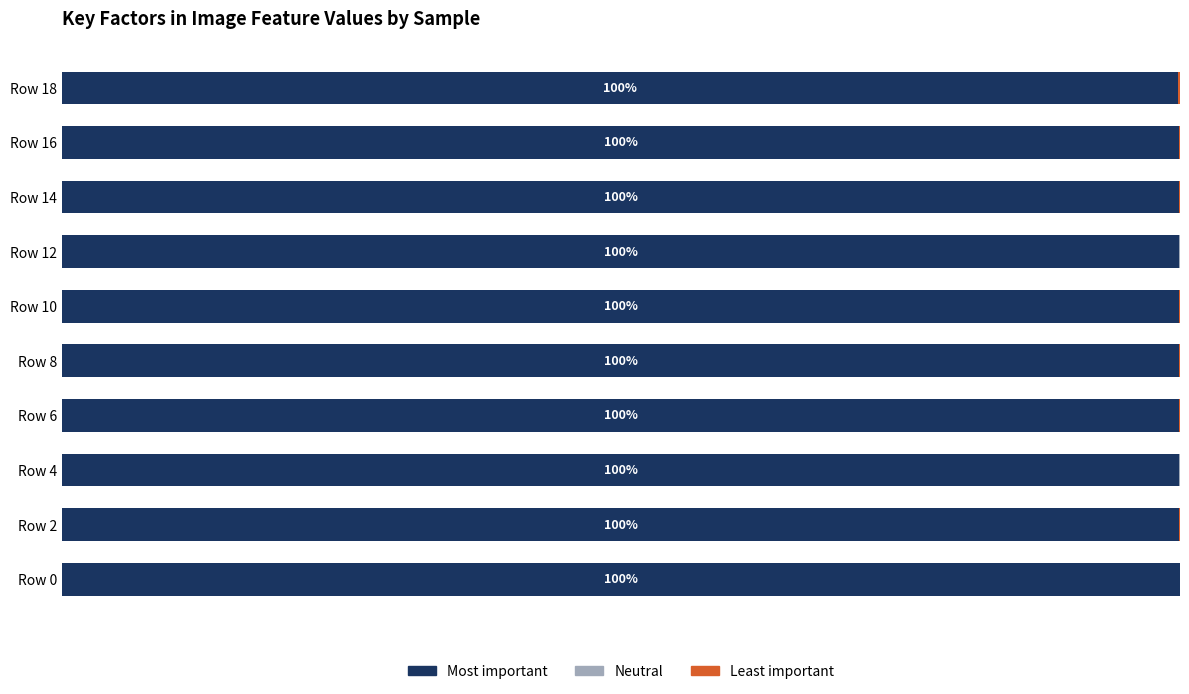

Reading left to right, list all the values displayed in this chart.

Most important: 100.0	99.9	99.9	99.9	99.9	99.9	100.0	99.9	99.9	99.8
Neutral: 0.0	0.0	0.0	0.0	0.0	0.0	0.0	0.0	0.0	0.0
Least important: 0.0	0.1	0.0	0.1	0.1	0.1	0.0	0.1	0.1	0.1